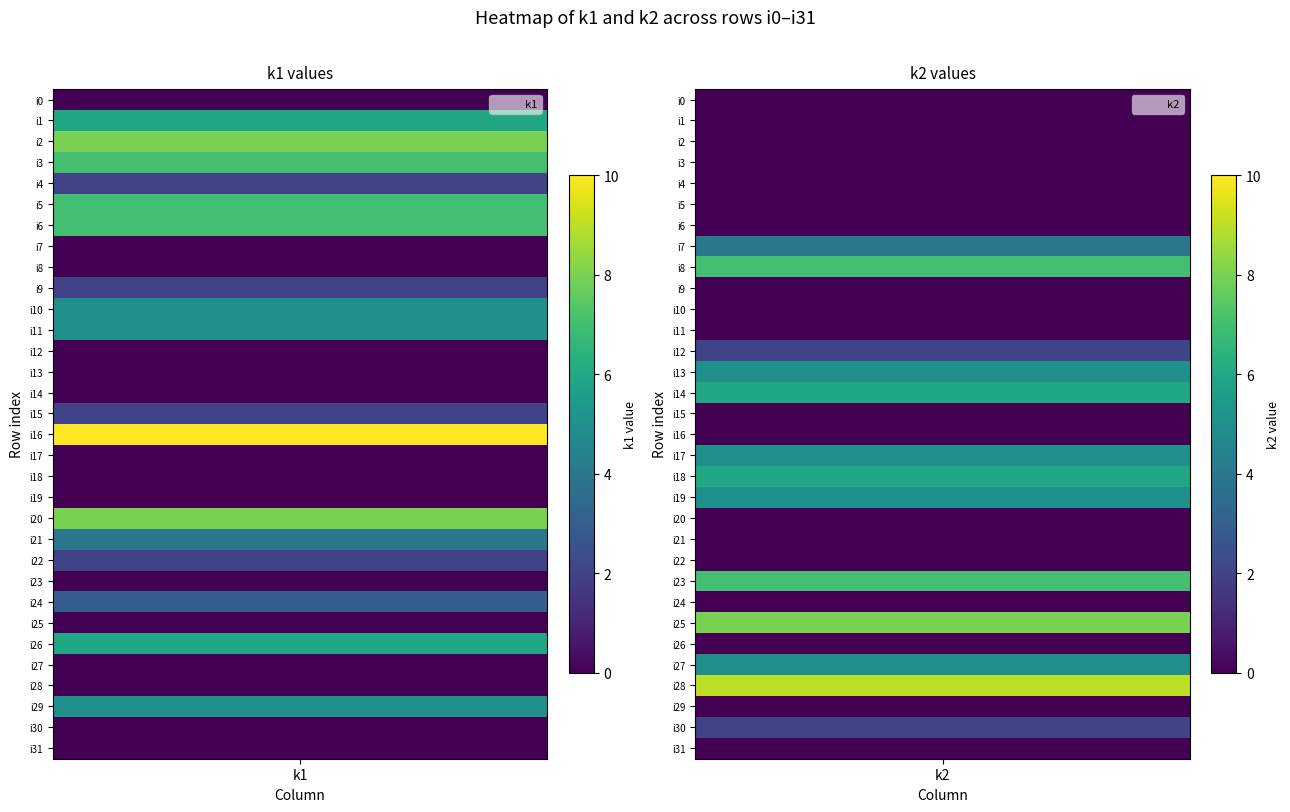

What is the spread (max minus min) of values at 0?

10